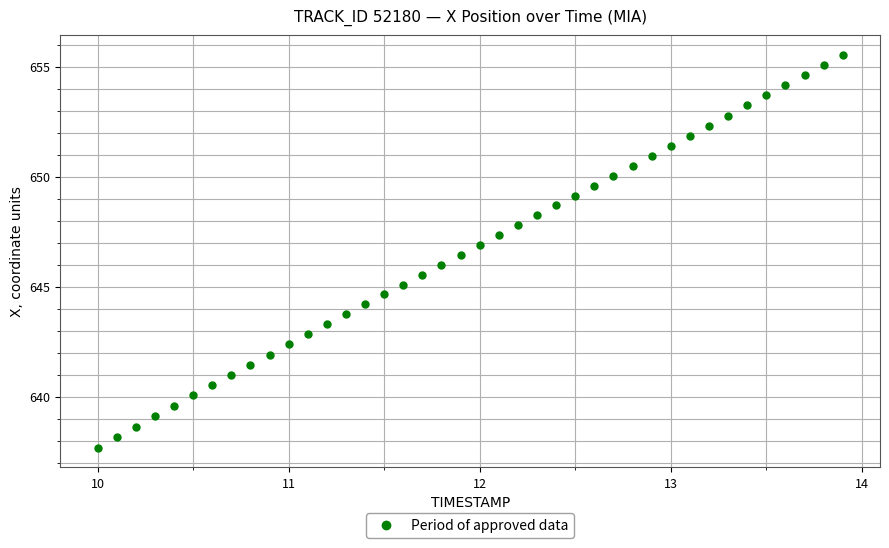

What is the range of X values (max minus min)?

3.9